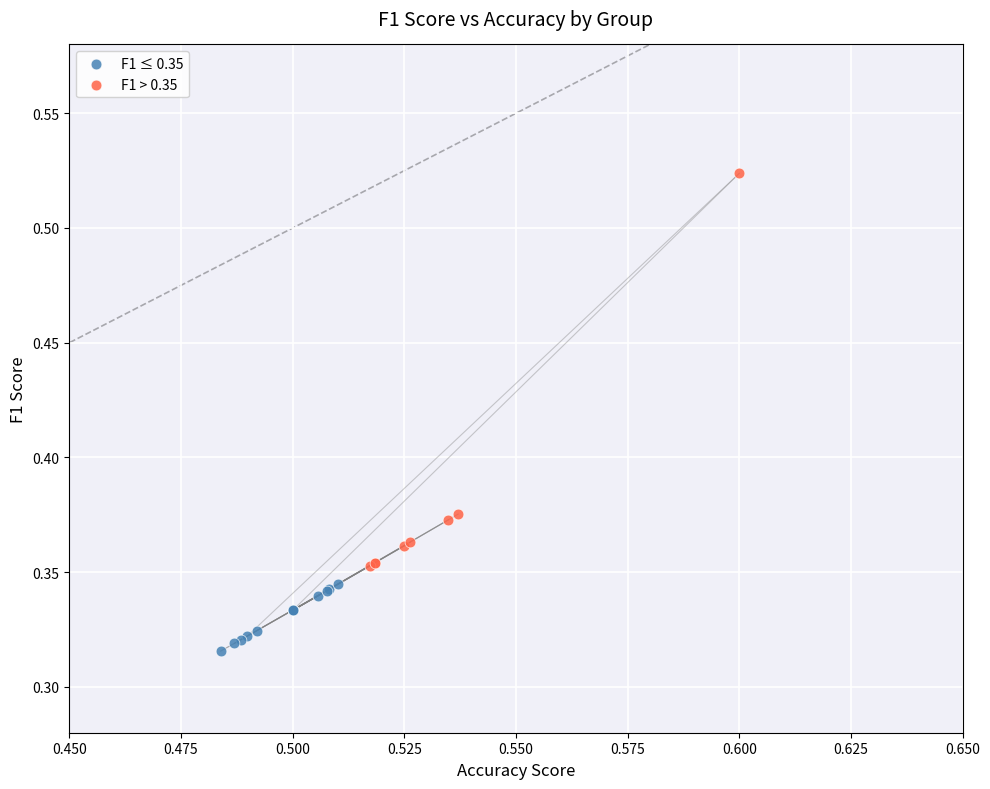

Which series reaches the maximum Y coordinate?

F1 > 0.35